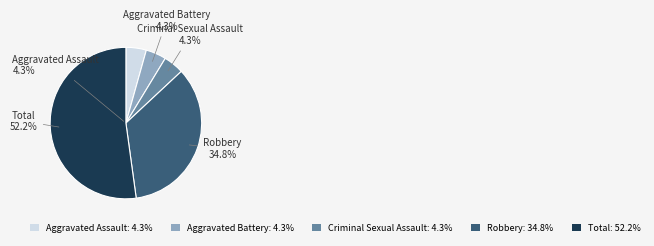

To the nearest percent, what is the difference between the largest and smallest slice percentages?

48%